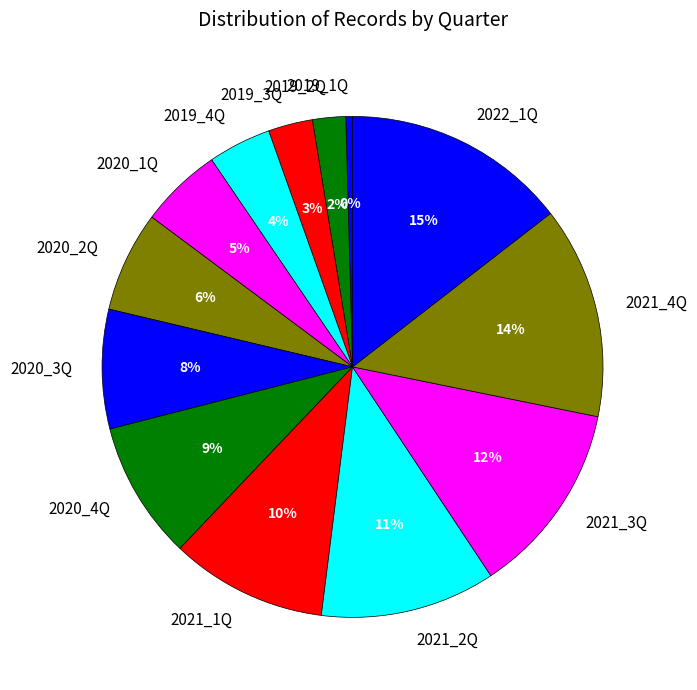

Count the number of slices in the pie.

13